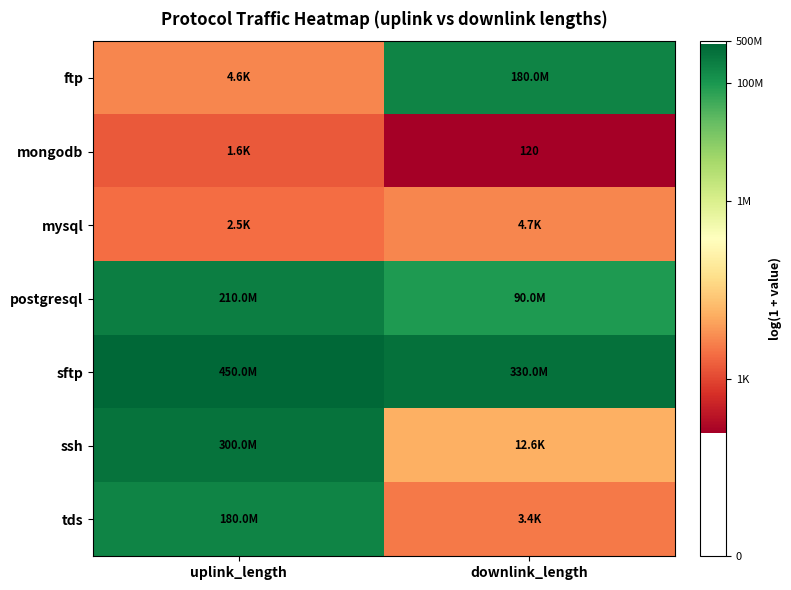

Rank the series by their maximum value, from highest to lowest.

sftp, ssh, postgresql, ftp, tds, mysql, mongodb